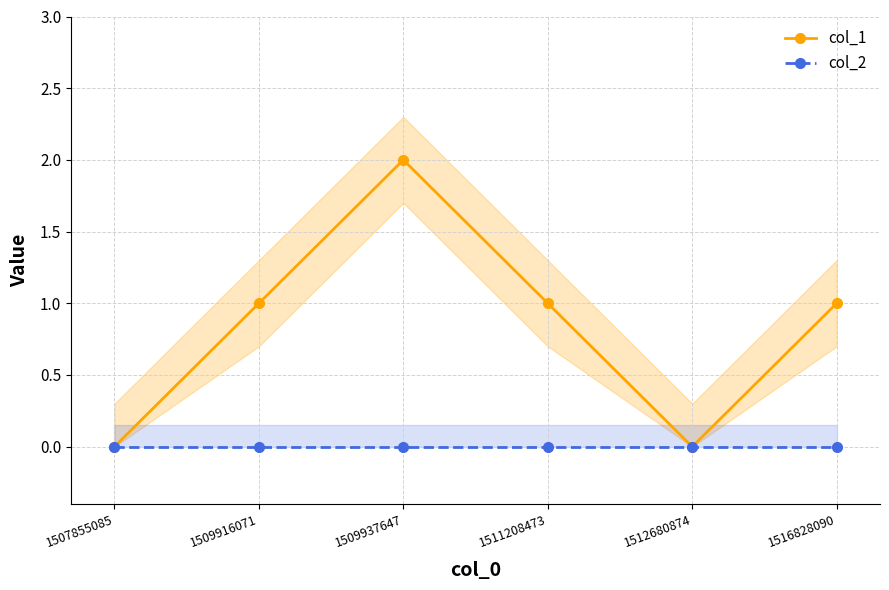

How many values in the col_1 series exceed 1?

1